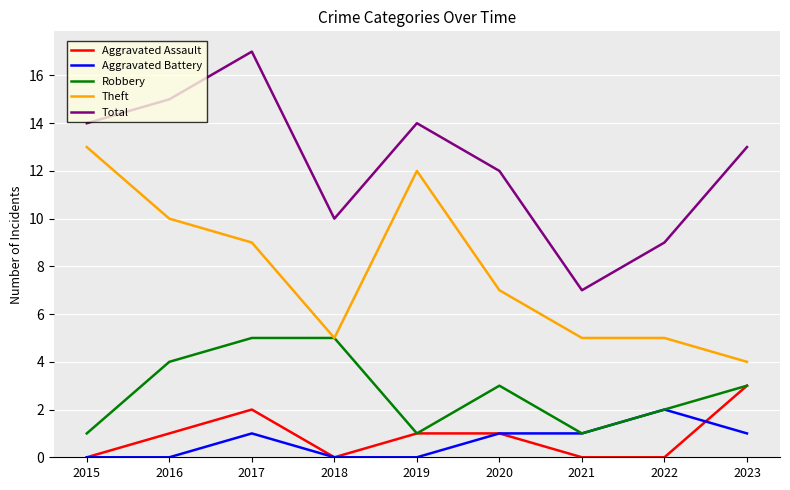

What are all the series names shown in the legend?

Aggravated Assault, Aggravated Battery, Robbery, Theft, Total